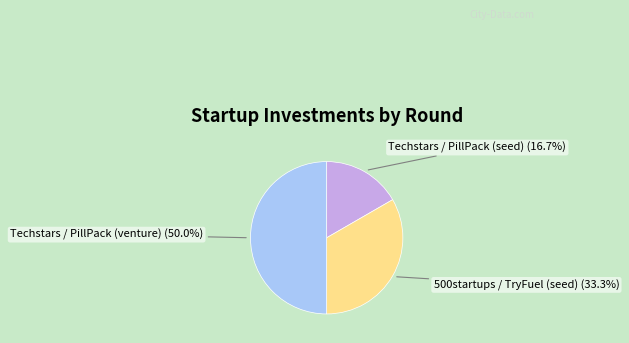

What is the largest slice in the pie chart?

Techstars / PillPack (venture)